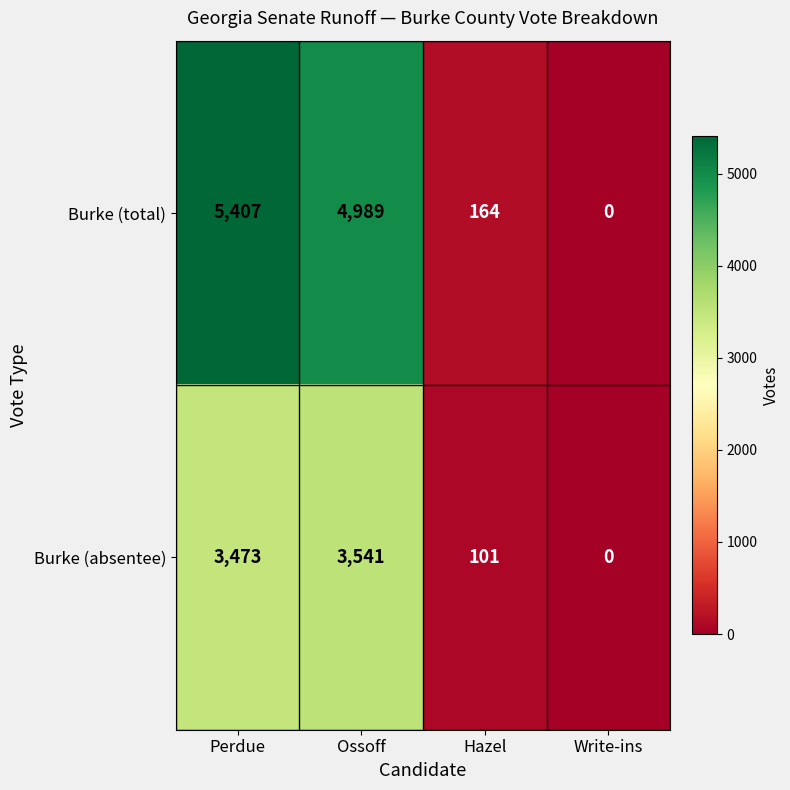

The value of Burke (absentee) at Hazel is 169. True or false?

False